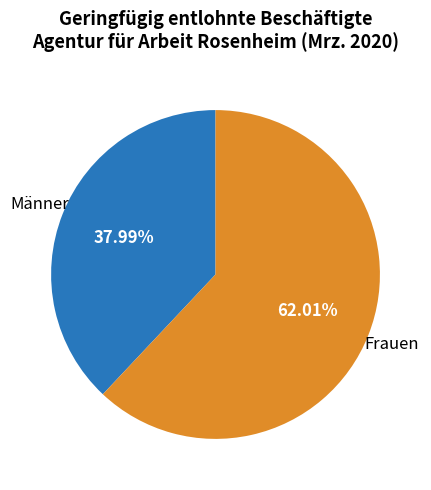

Does any single category account for the majority?

Yes